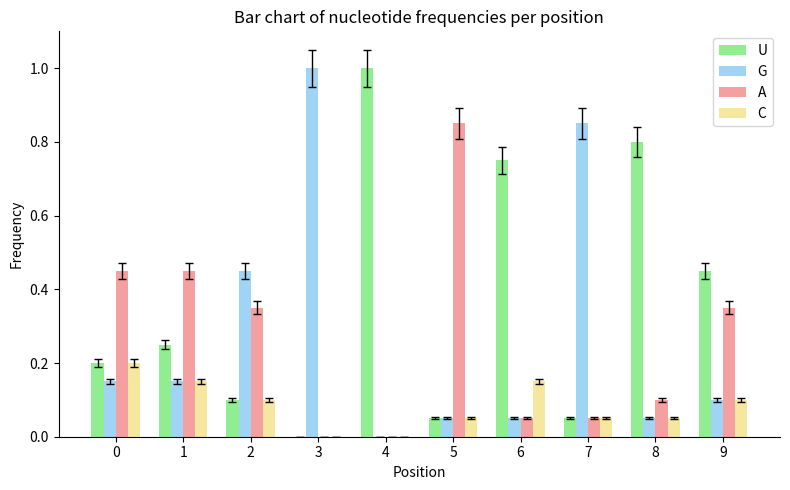

What are all the series names shown in the legend?

U, G, A, C